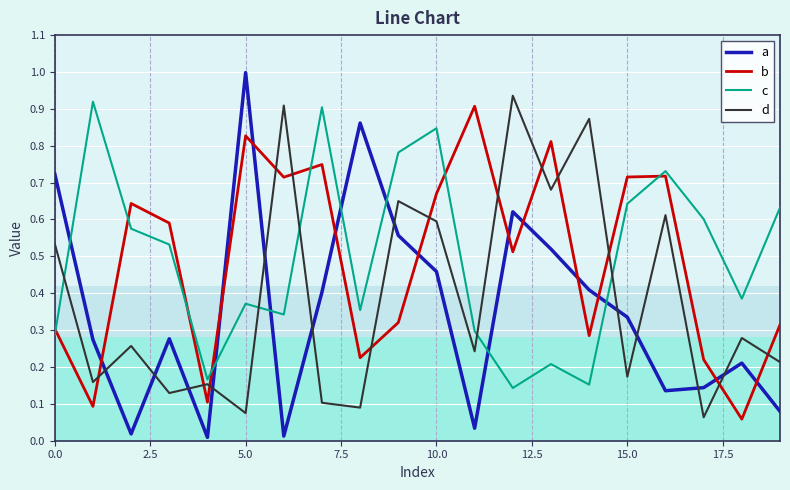

True or false: b and d cross at least once.

True